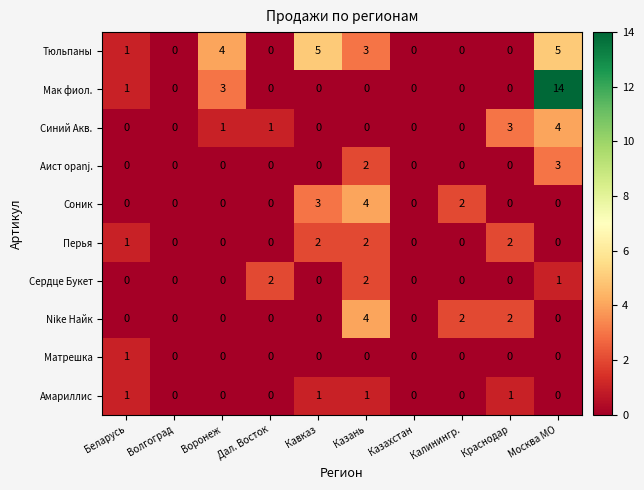

At which category is the sum across all series the highest?

Москва МО